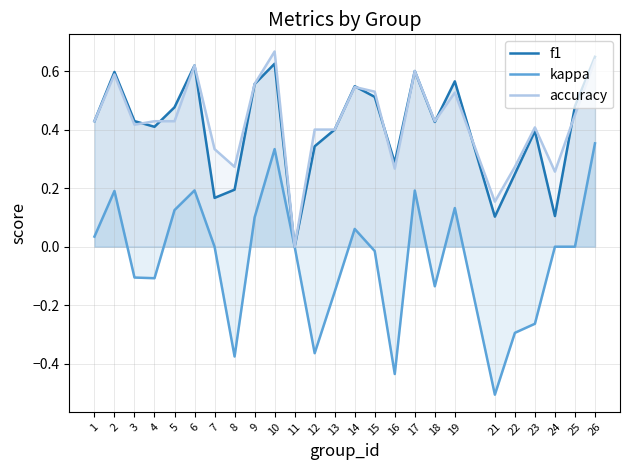

True or false: kappa has more than 0 points higher than both neighbors.

True